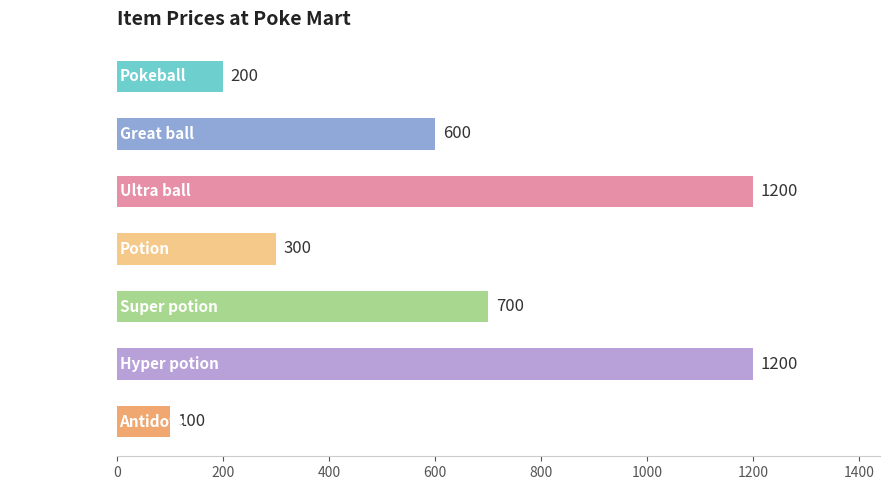

What position from the top is Antidote?

7